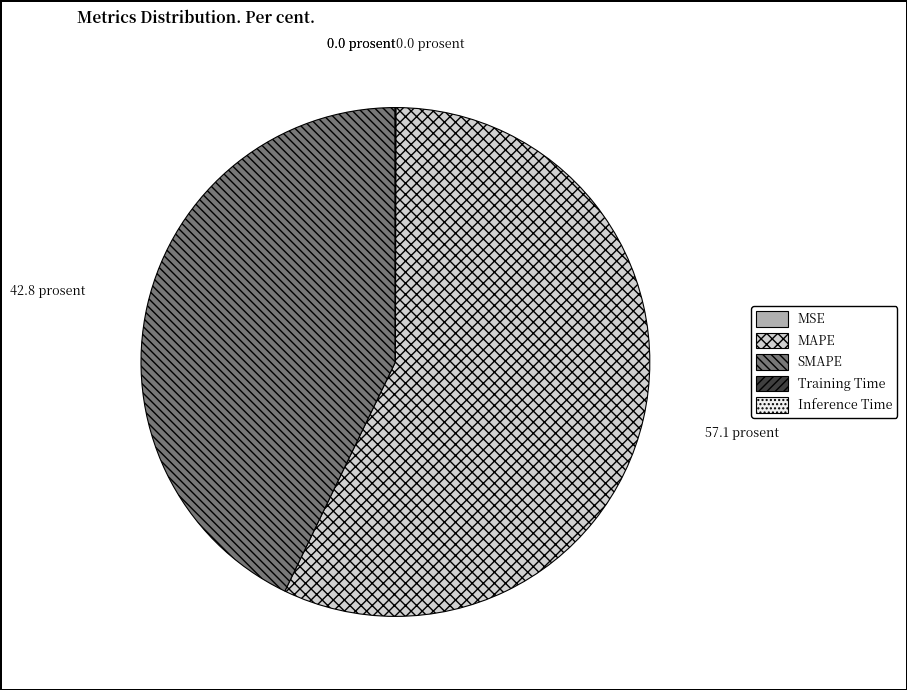

Is there any slice that represents more than half of the pie?

Yes